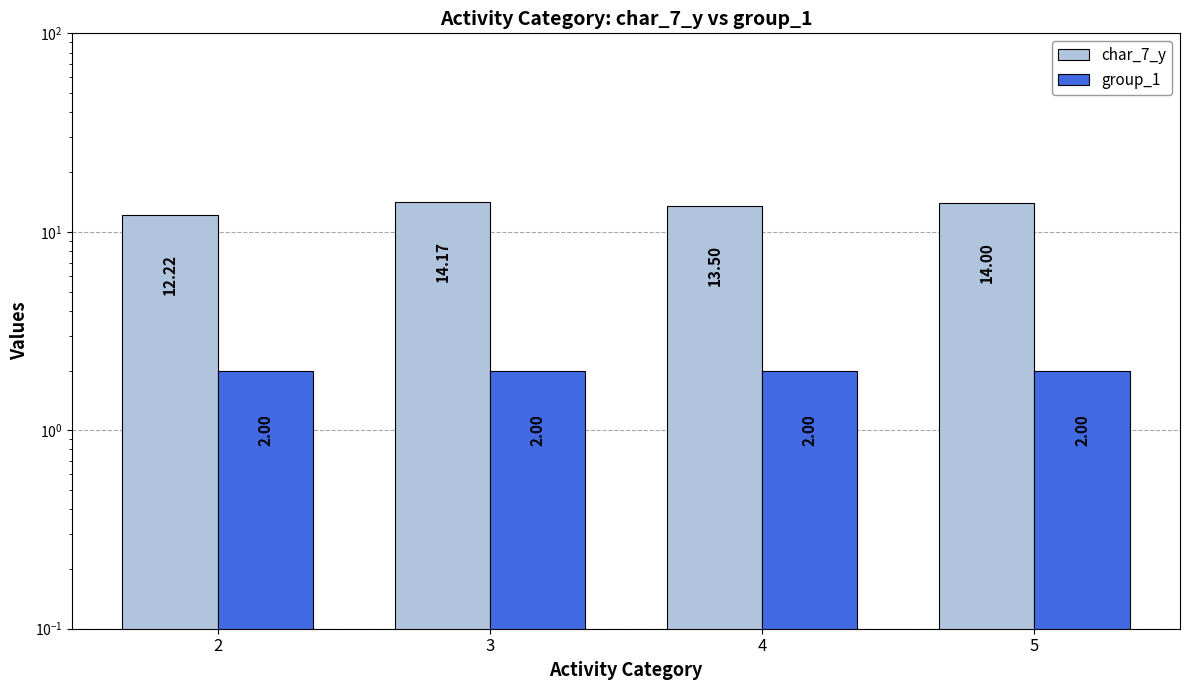

Which series has the largest total across all categories?

char_7_y